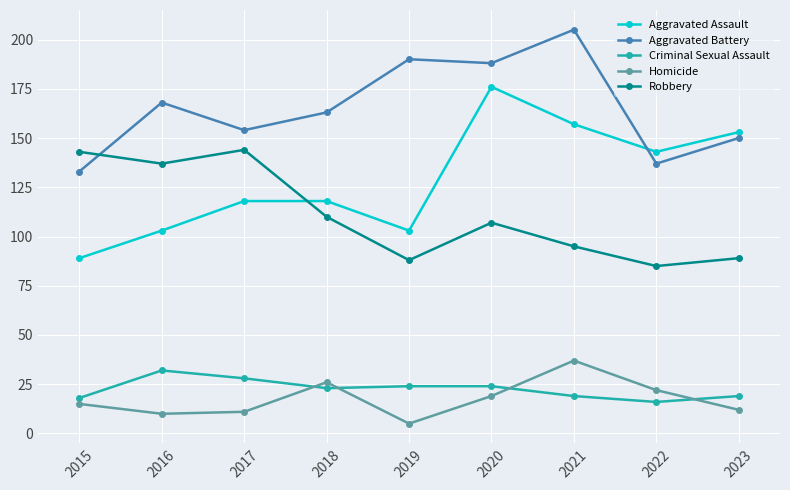

What is the difference between the maximum and minimum values in the Homicide series?

32